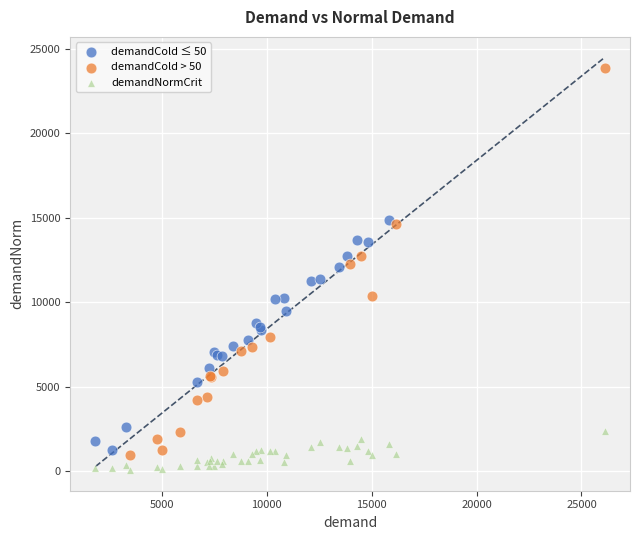

Which series reaches the maximum Y coordinate?

demandCold > 50